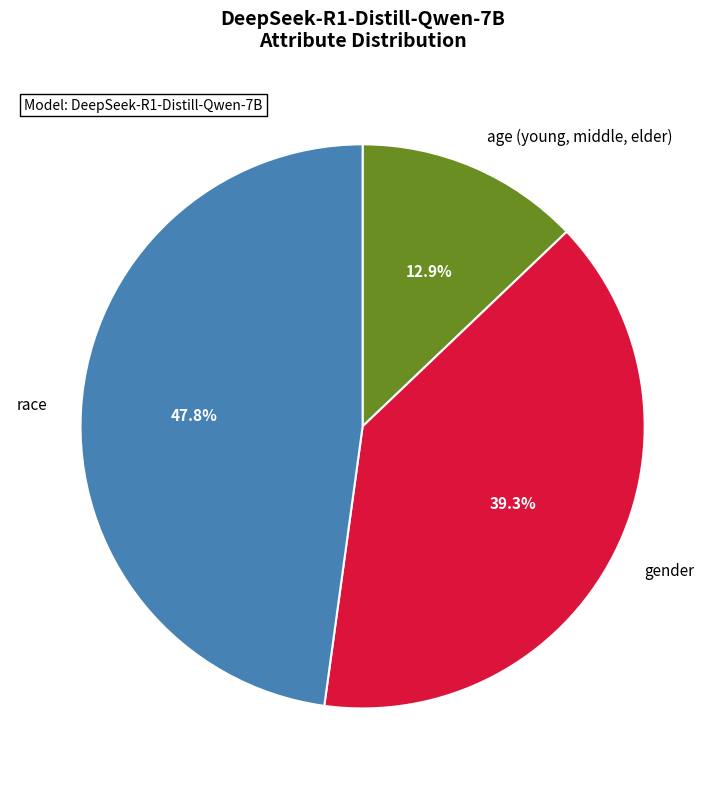

Does gender represent more than half of the total?

No